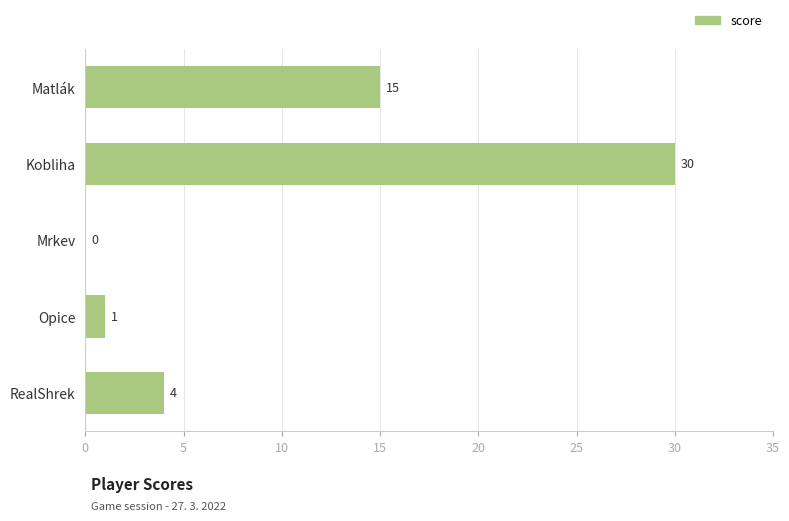

Which label corresponds to the largest value in the chart?

Kobliha